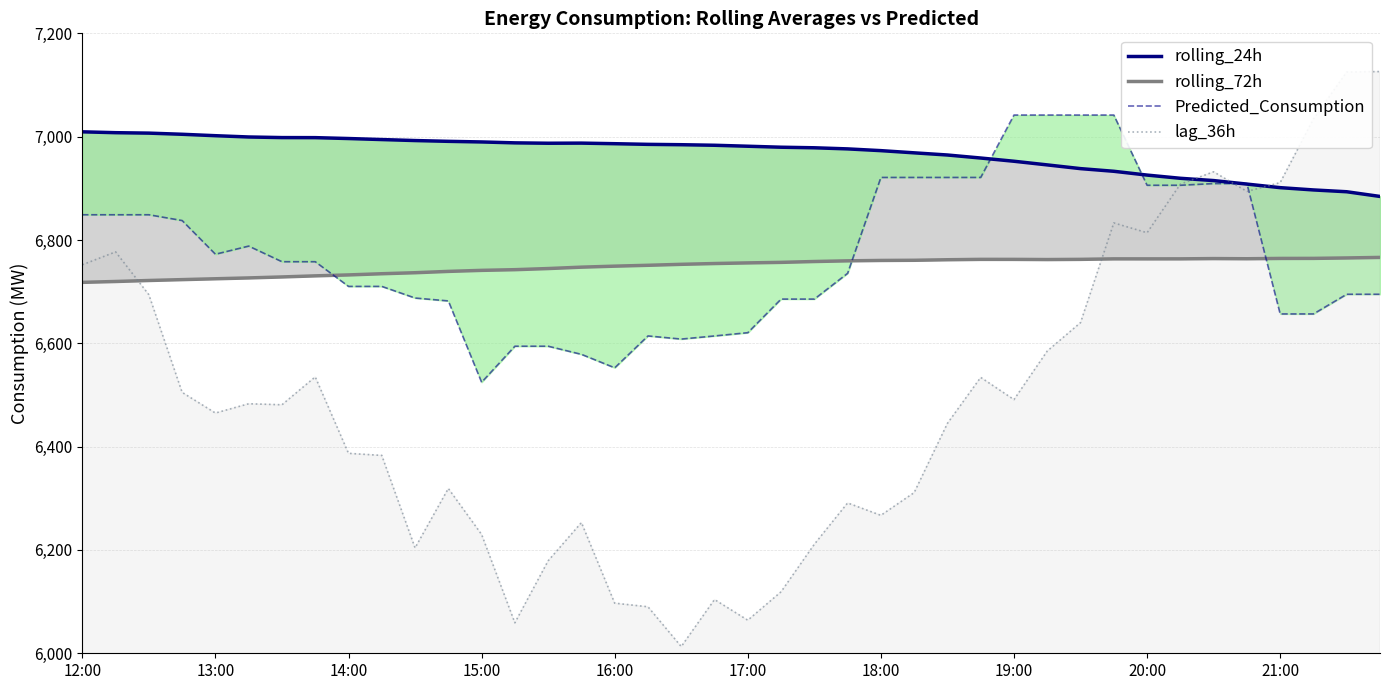

The value of lag_36h at 17:00 is 6064. True or false?

True